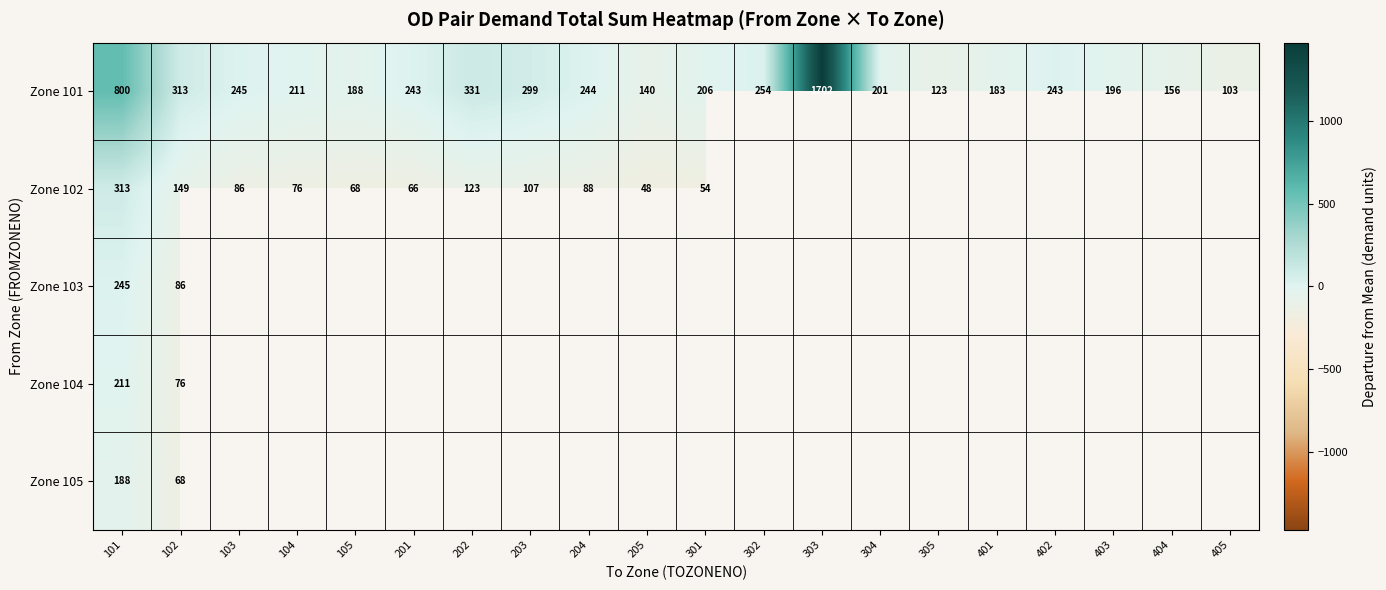

Which series has the largest total across all categories?

Zone 101